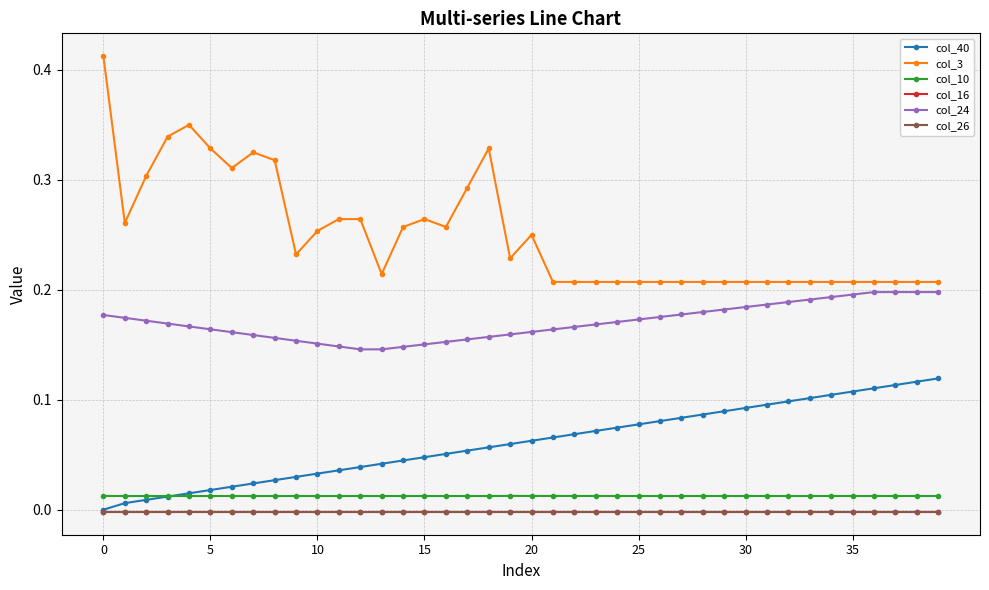

True or false: col_10 and col_24 cross at least once.

False